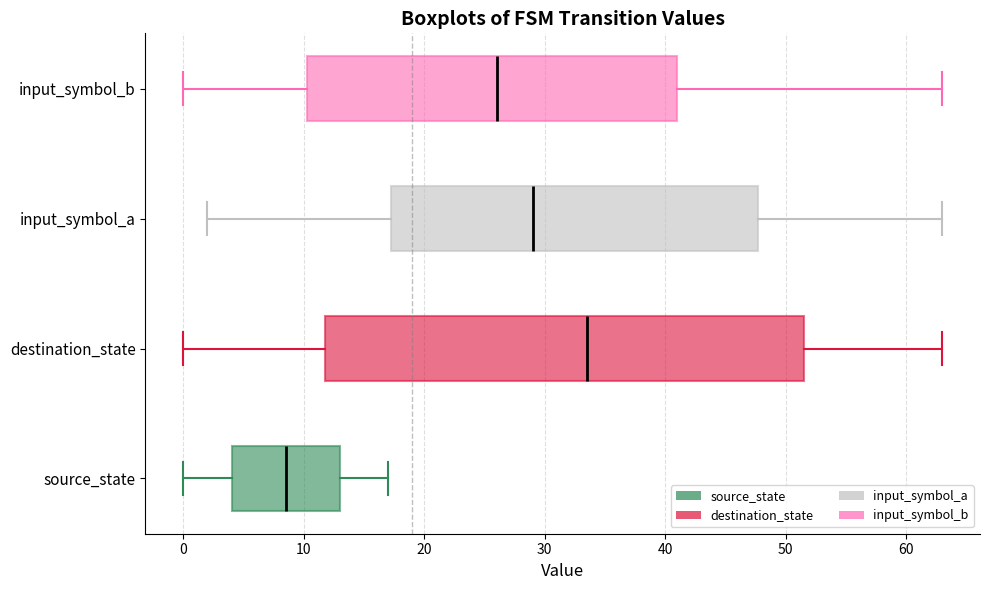

Comparing the boxes themselves (not the whiskers), which one is the widest?

destination_state